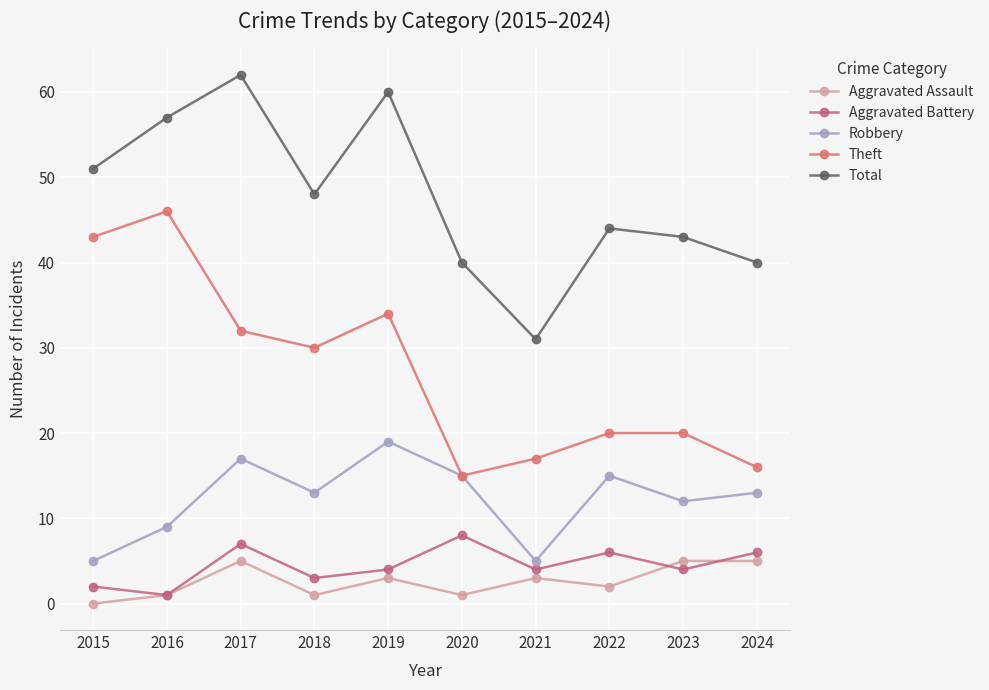

Between 2019 and 2015, which is larger?

2019